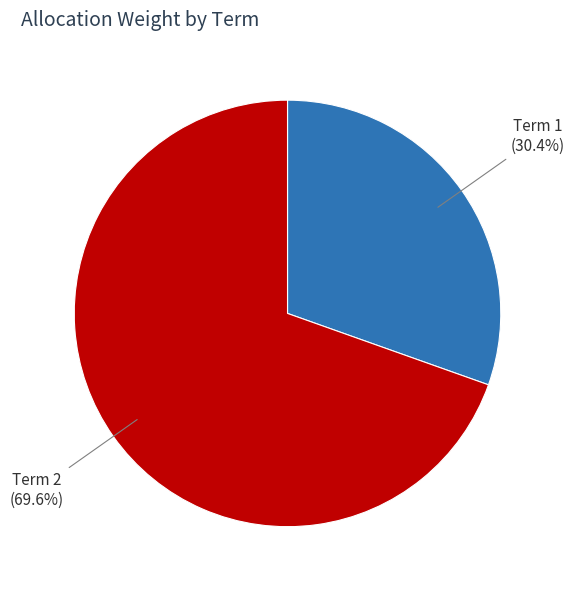

Is there a majority slice in this chart?

Yes